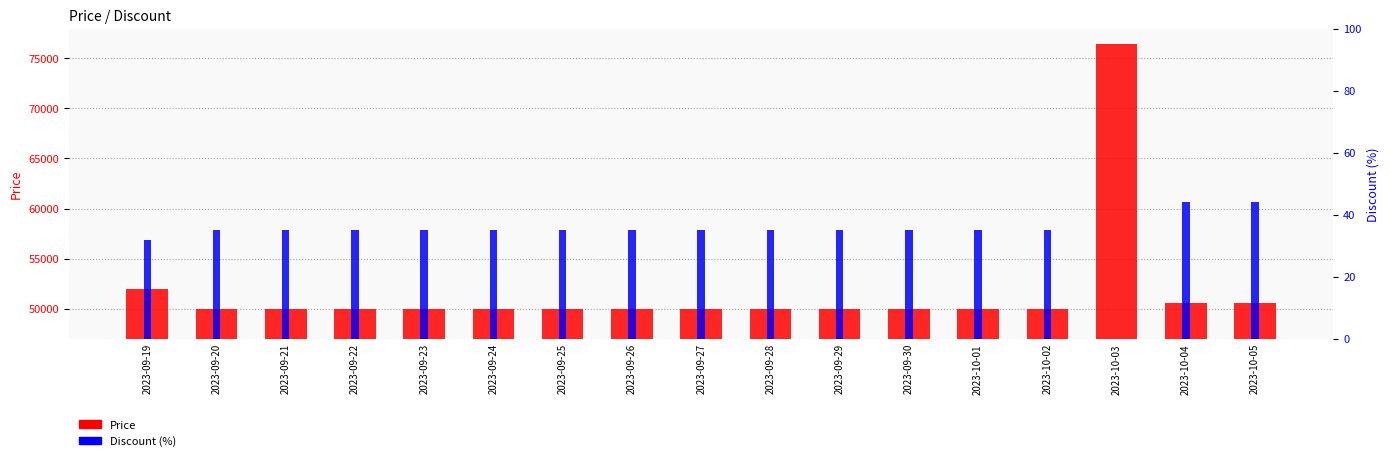

What is the sum of the Price values at 2023-09-27 and 2023-10-02?

100000